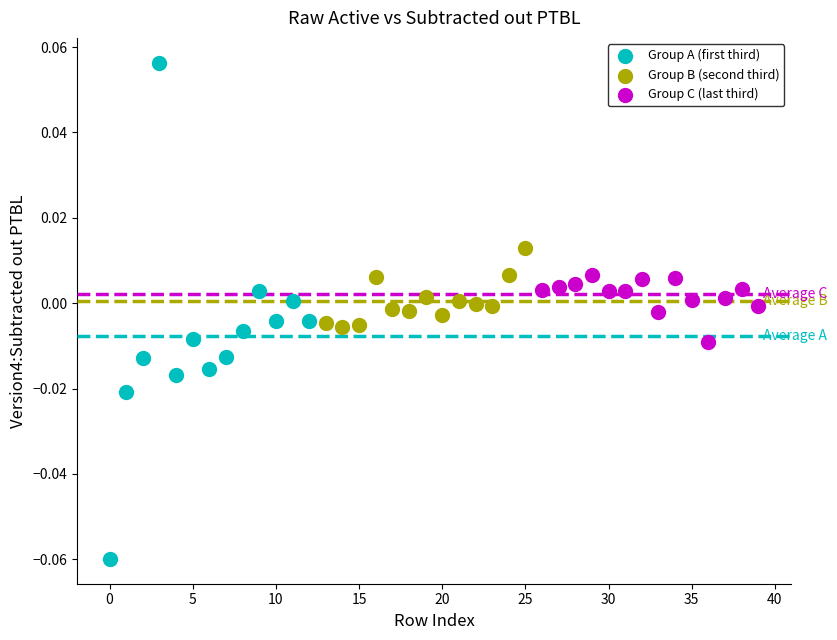

Which series has the widest spread of Y values?

Group A (first third)